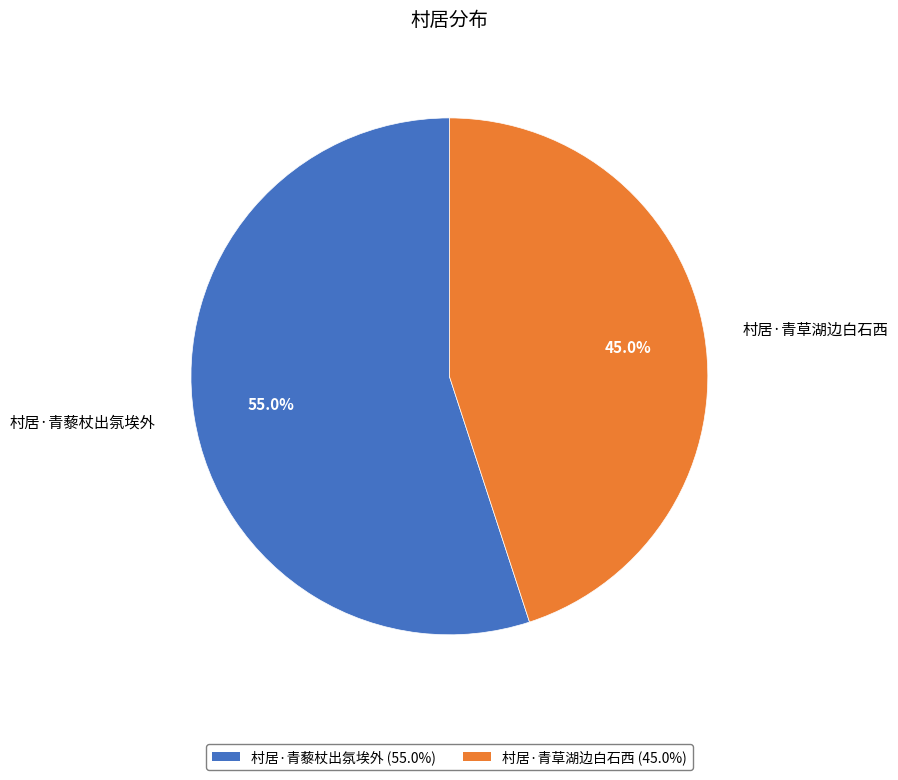

Is the sum of 村居·青藜杖出氛埃外 and 村居·青草湖边白石西 greater than half?

Yes